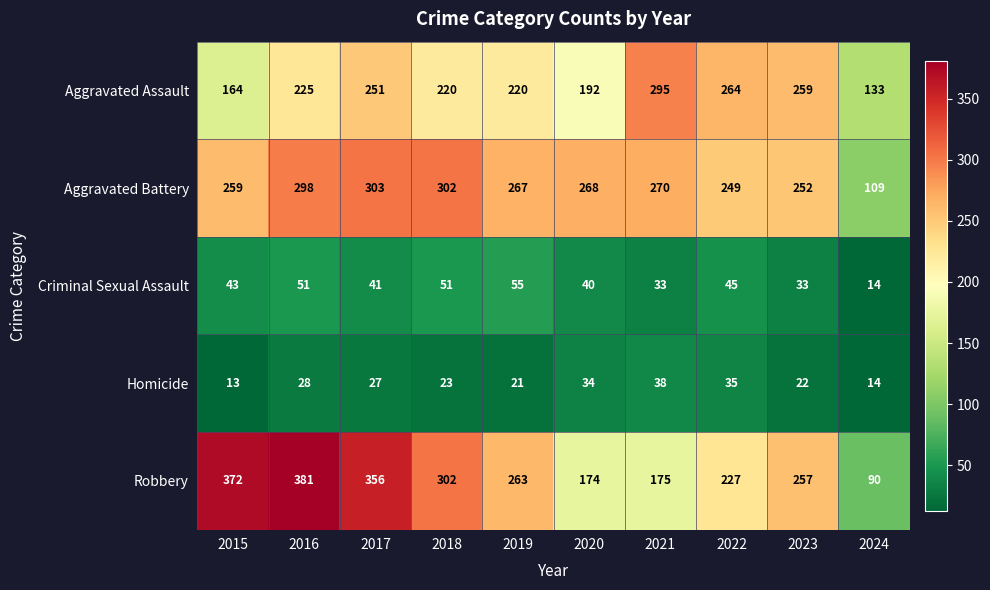

True or false: Aggravated Assault has a value of 153 at 2017.

False